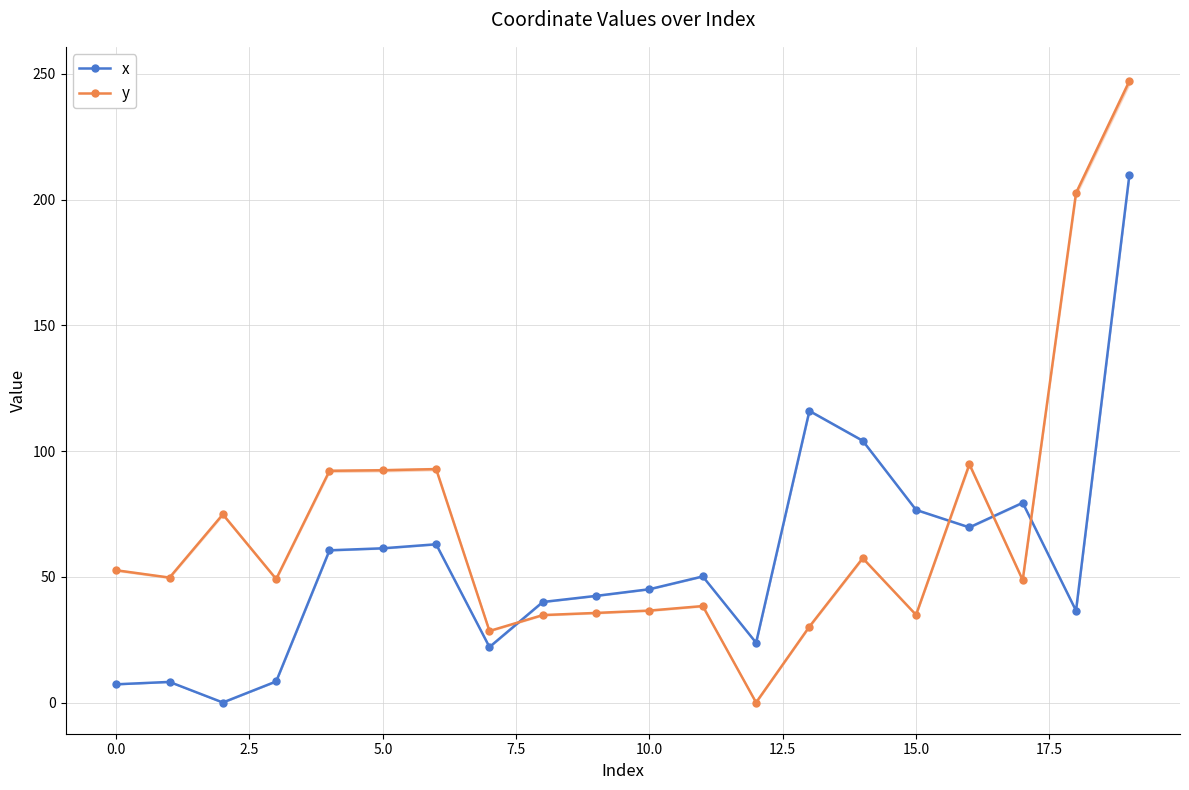

What is the difference between the maximum and minimum values in the x series?

209.7